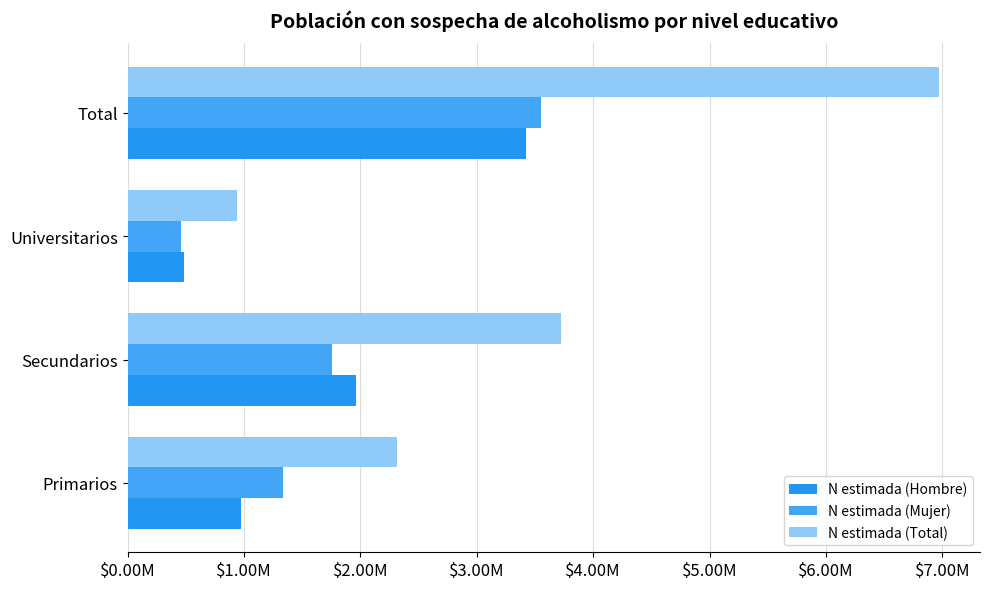

Which series has the largest total across all categories?

N estimada (Total)